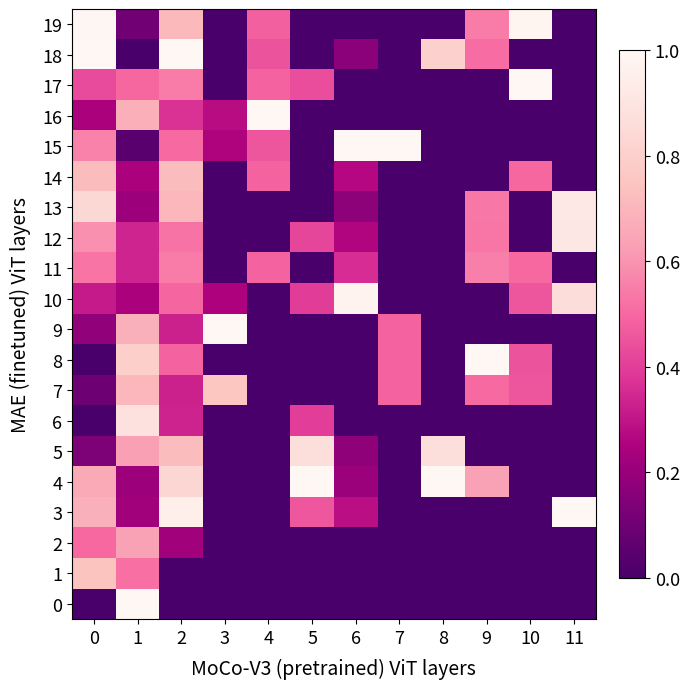

List the labels in order of 18 value, smallest first.

1, 3, 5, 7, 10, 11, 6, 4, 9, 8, 0, 2